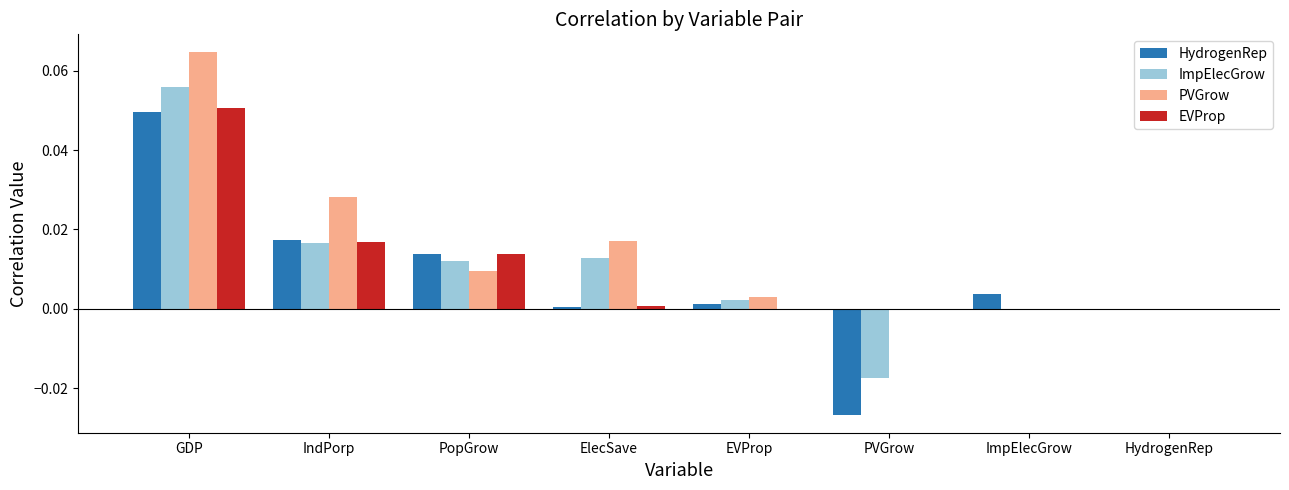

Which series changed the most between PopGrow and PVGrow?

HydrogenRep